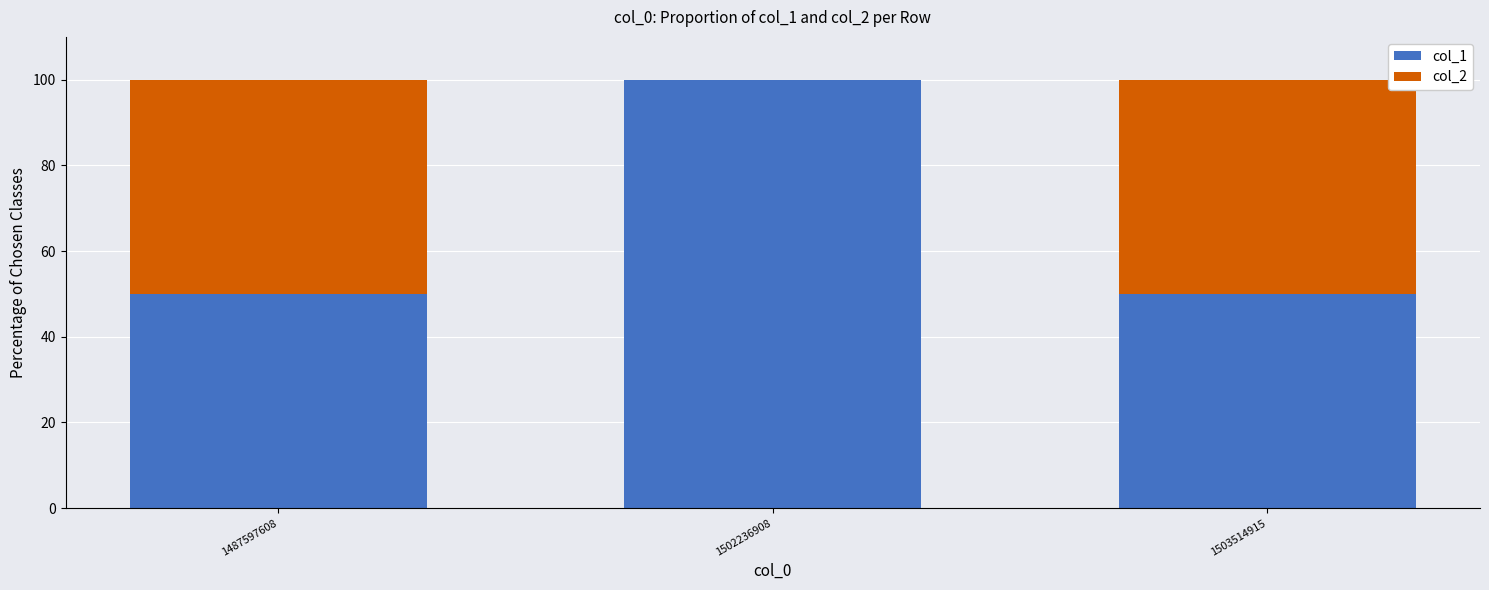

True or false: col_1 has a value of 76 at 1503514915.

False